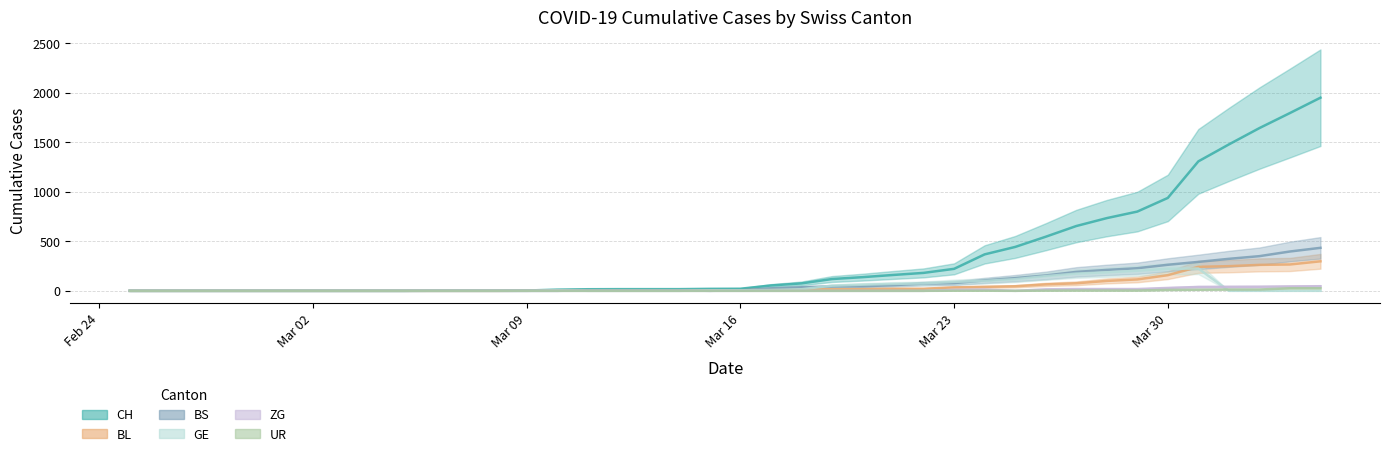

At which category does GE reach its first local peak?

2020-03-10